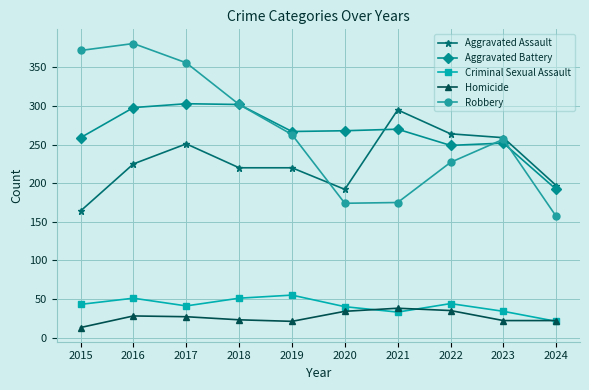

What is the average value of the Aggravated Battery series?

266